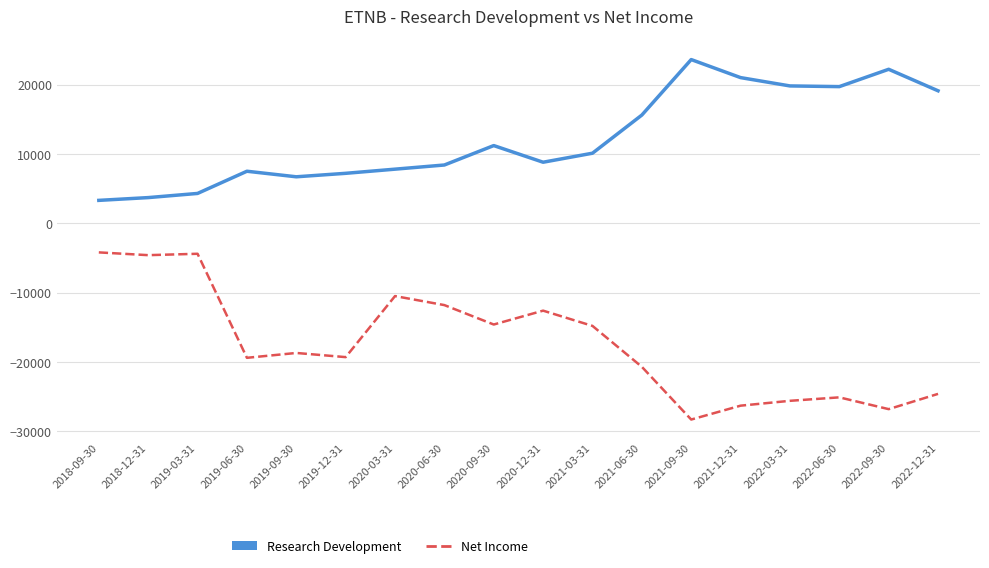

What is the smallest value displayed?

-28300